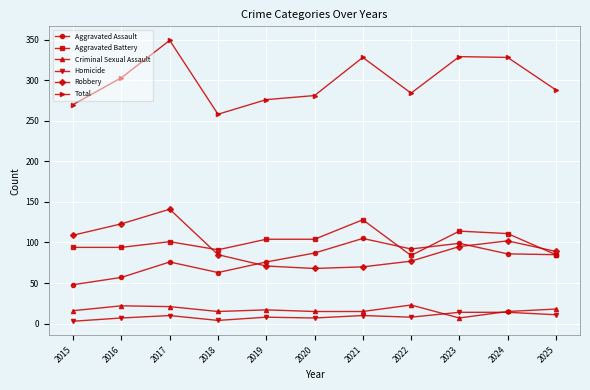

Which series has the largest total across all categories?

Total